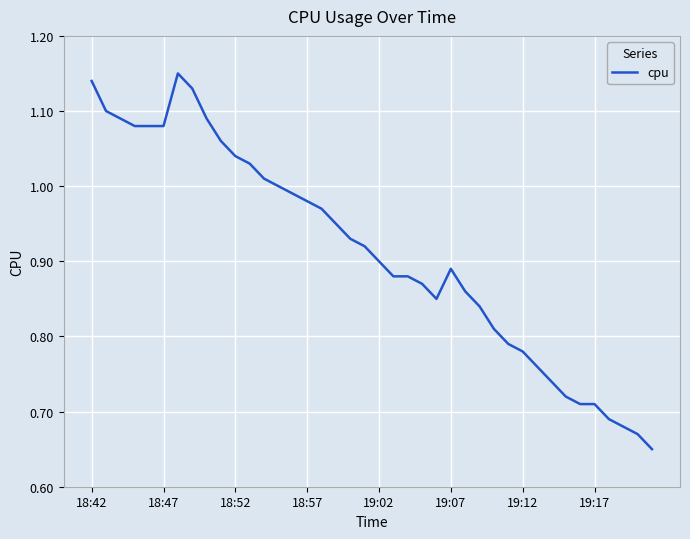

What is the difference between the maximum and minimum values?

0.5